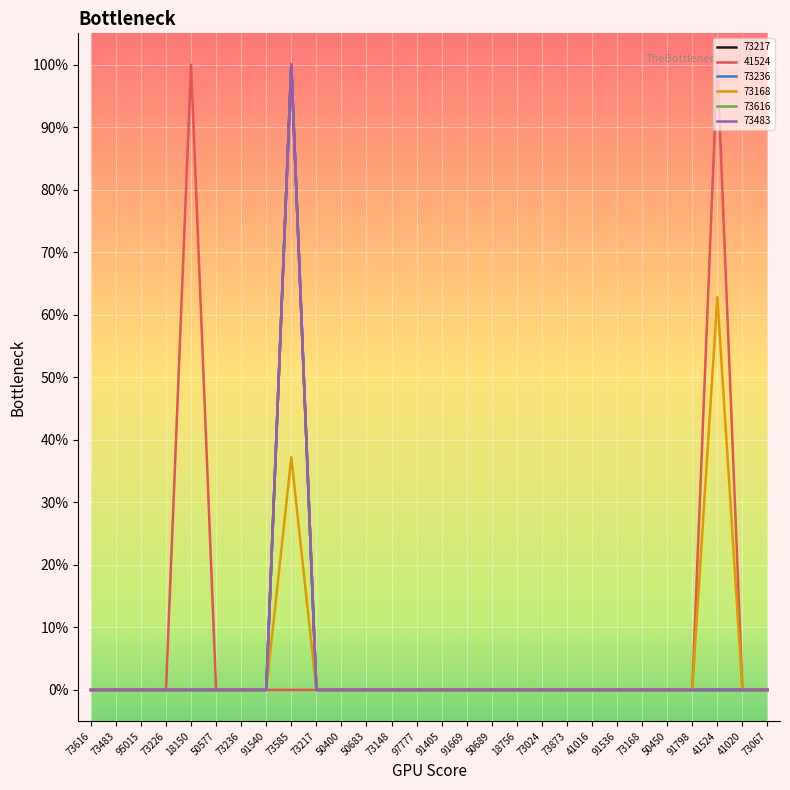

What is the difference between the maximum and minimum values in the 41524 series?

1.0